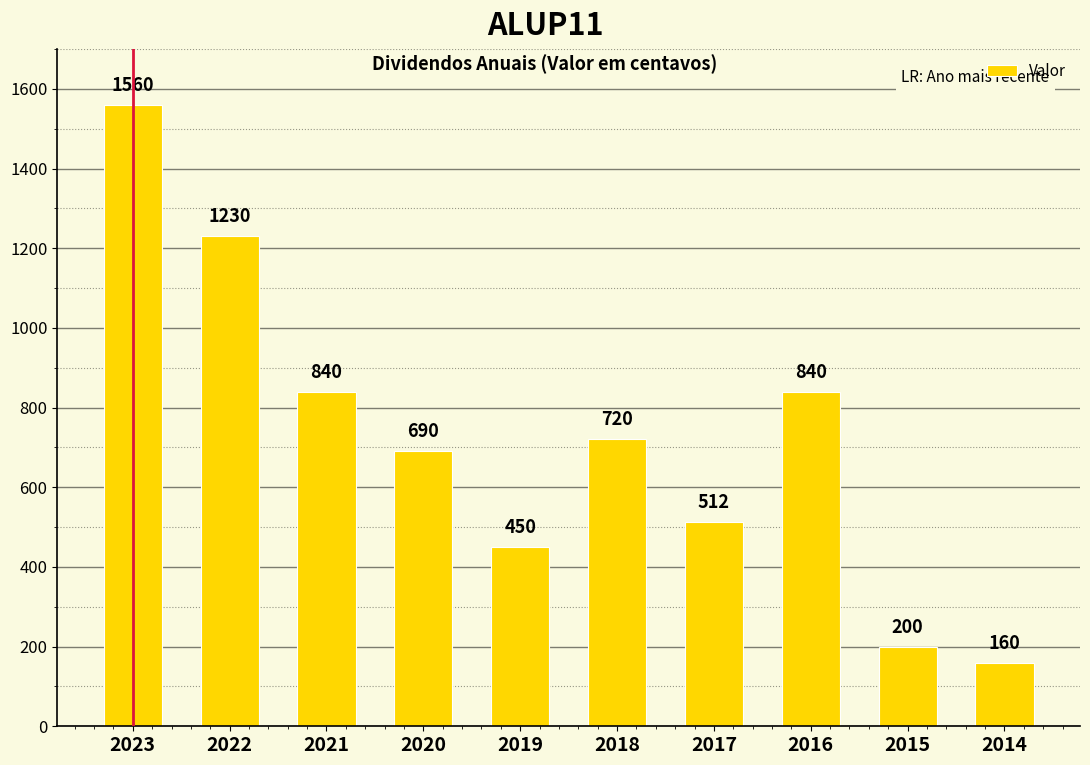

The value at 2020 is 1108. True or false?

False